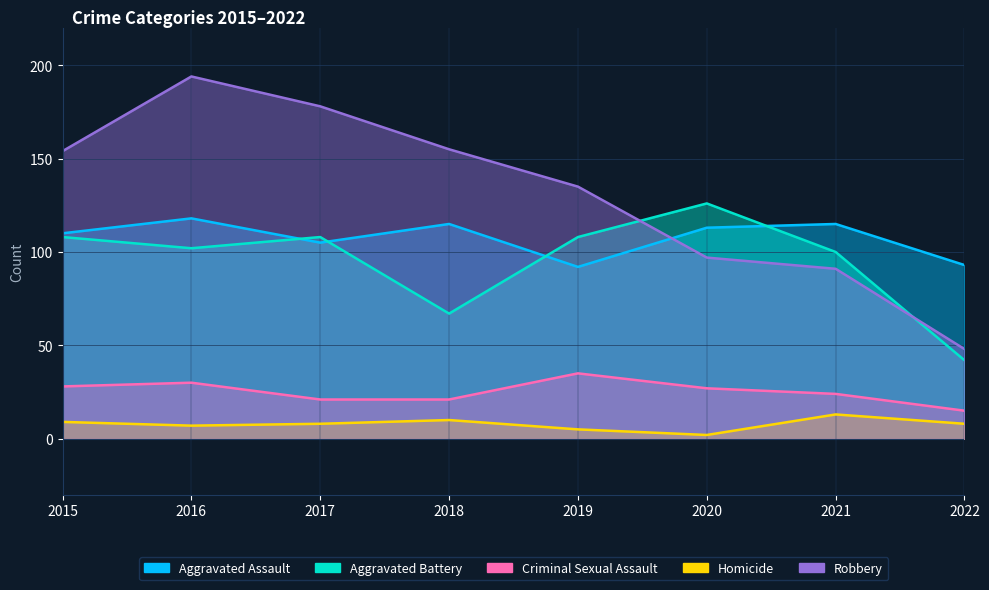

True or false: Criminal Sexual Assault and Aggravated Assault cross at least once.

False